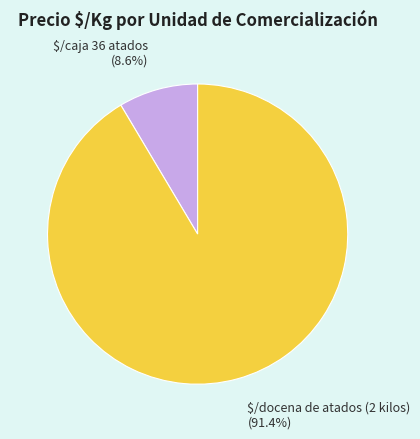

How much of the chart is everything except $/caja 36 atados?

91.4%